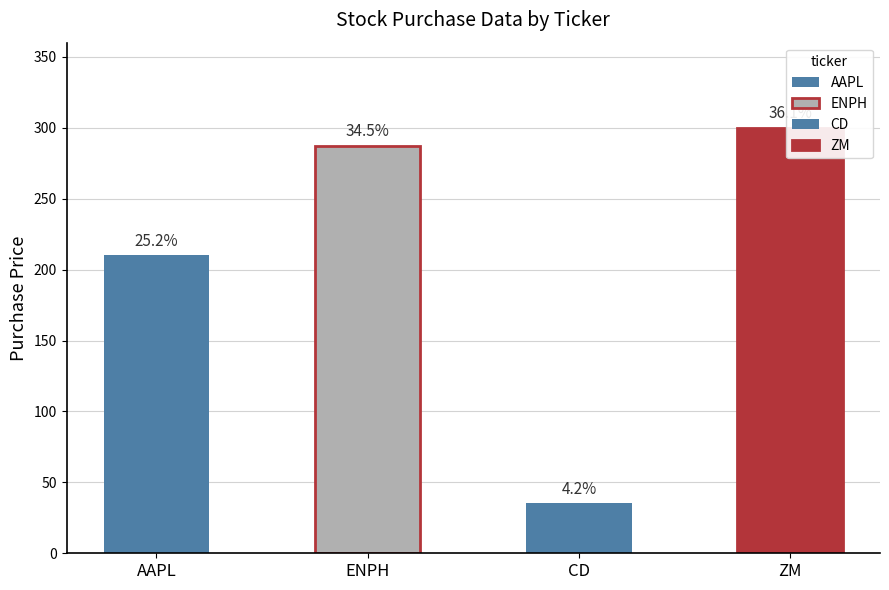

At which category is the sum across all series the highest?

ZM